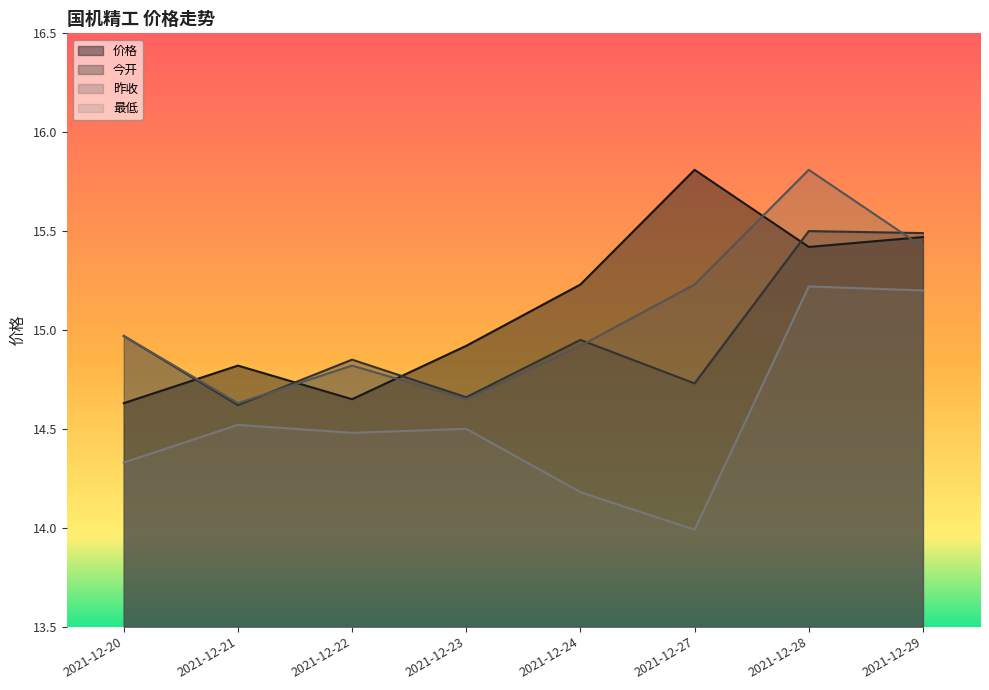

Which series ends up on top after the final intersection of 今开 and 昨收?

今开